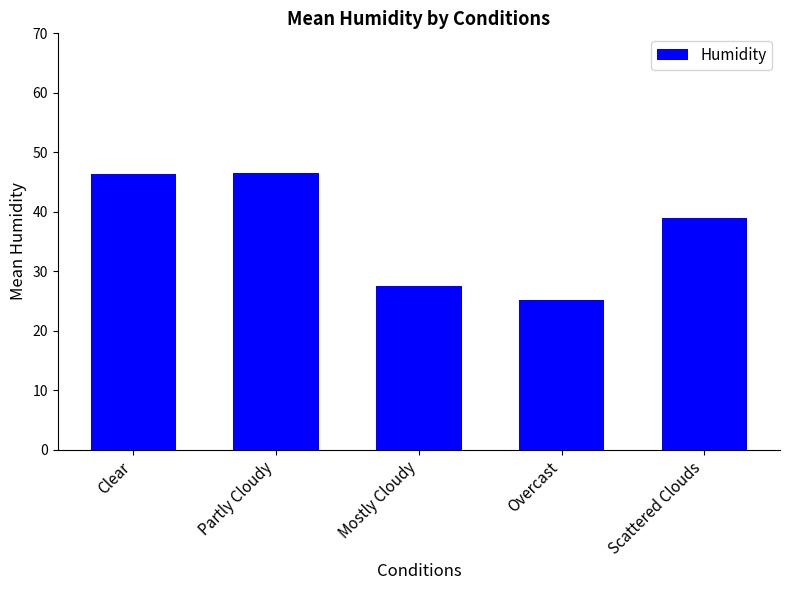

What is the value of the 2nd bar from the left?

46.5